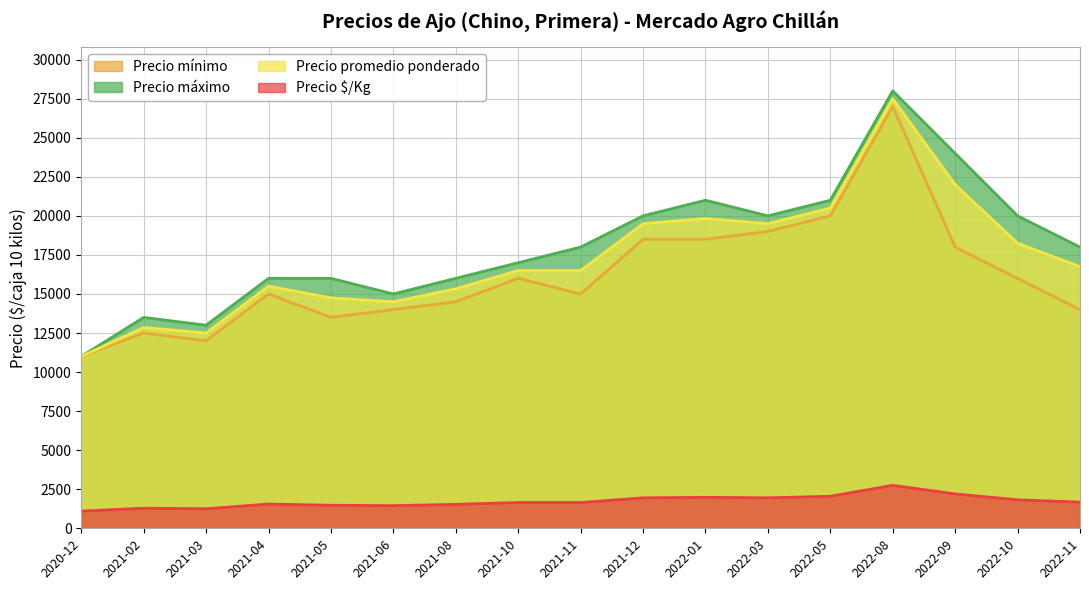

What is the value of the Precio promedio ponderado point at the 9th from the left?

16500